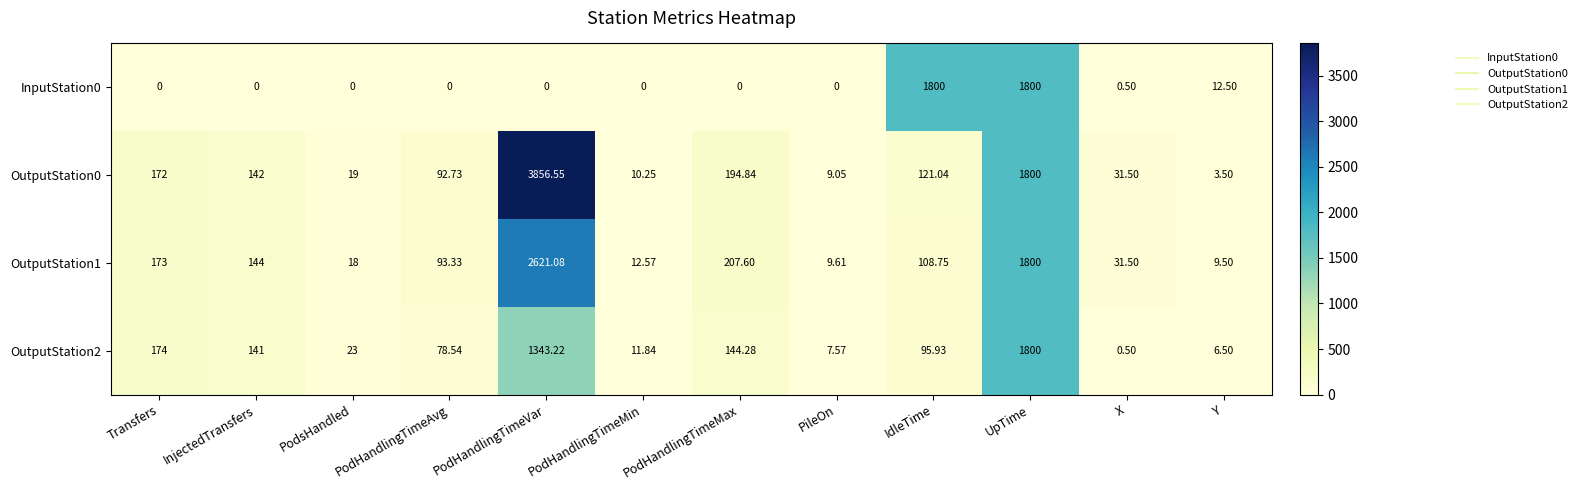

Which category has the highest value across all series?

PodHandlingTimeVar